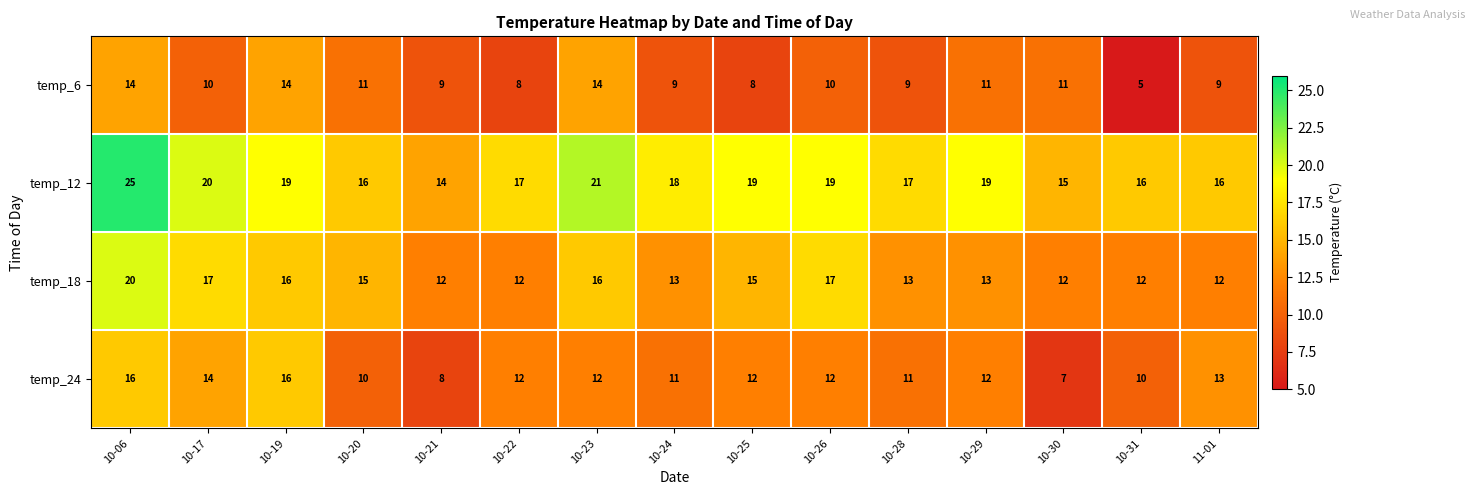

List the series in order of their peak value, highest first.

temp_12, temp_18, temp_24, temp_6